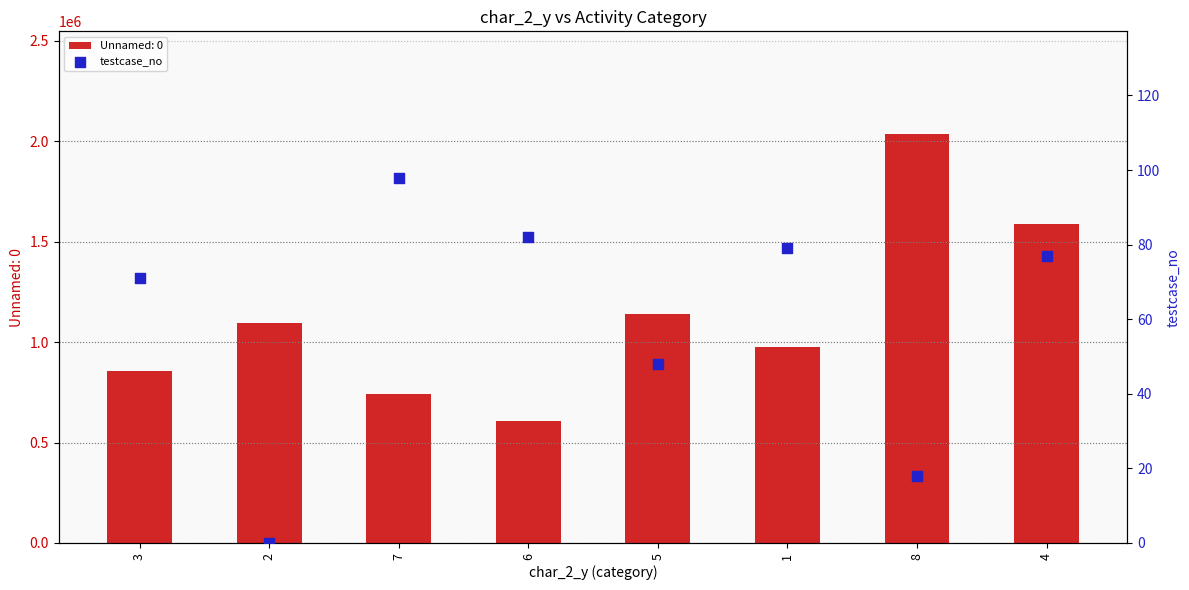

What is the change in value from 3 to 6?

+11